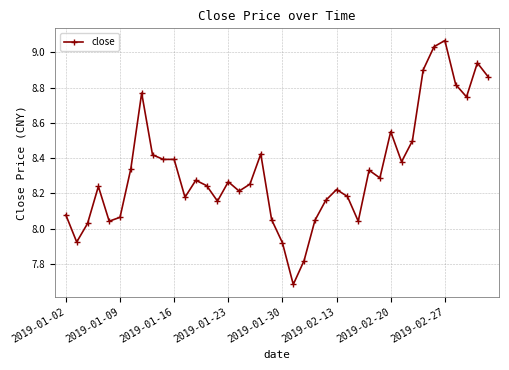

Does the chart display data point markers on the line(s)?

Yes